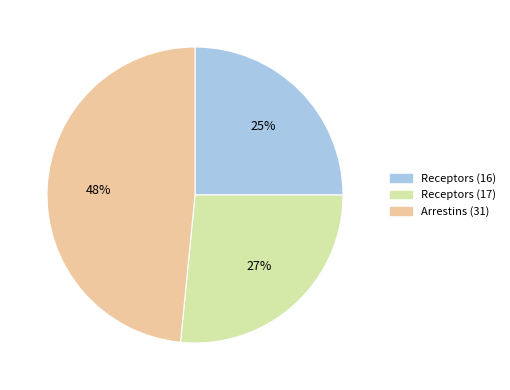

Does Receptors (16) account for over 50% of the chart?

No